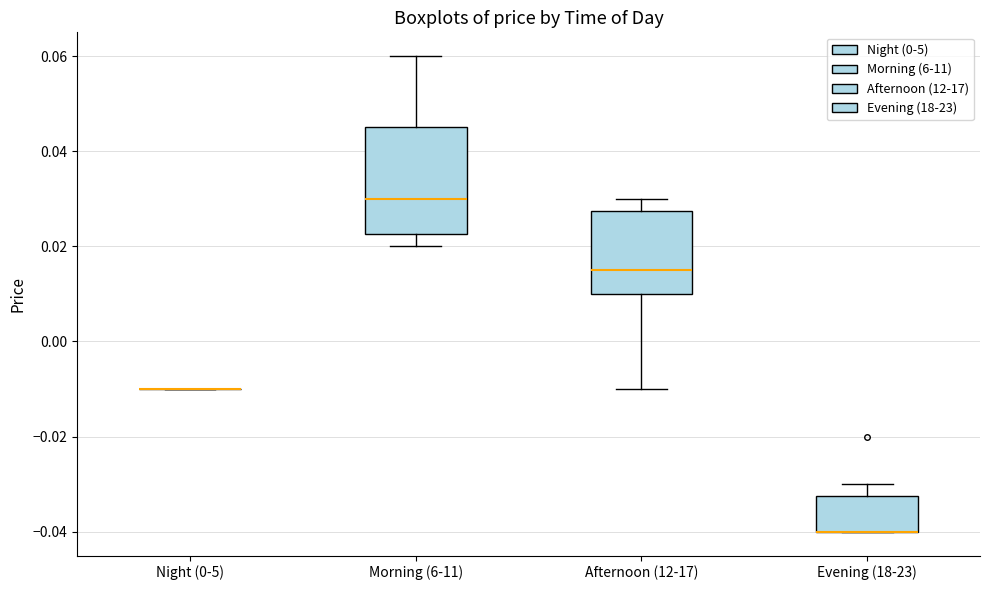

Reading left to right, transcribe this box plot: for each box, give where its median line is, the range the box spans, and where its two whiskers end, as read against the y-axis. The values are not printed on the chart, so give them approximately, as read against the axis.

Night (0-5): box collapsed to a line at -0.010, whiskers -0.010 to -0.010
Morning (6-11): median 0.030, box 0.022 to 0.046, whiskers 0.020 to 0.060
Afternoon (12-17): median 0.016, box 0.010 to 0.028, whiskers -0.010 to 0.030
Evening (18-23): median -0.040 (drawn on the box's lower edge), box -0.040 to -0.032, whiskers -0.040 to -0.030